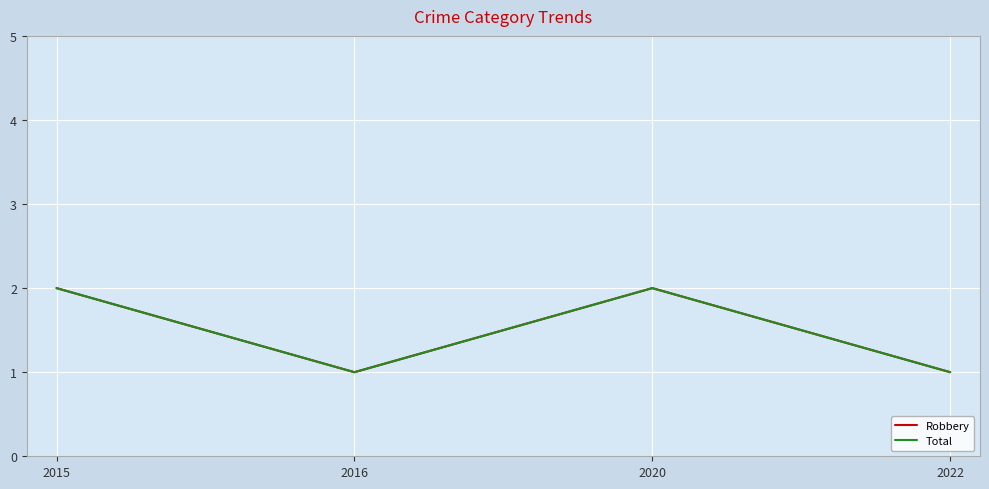

At which label does Robbery reach its peak?

2015